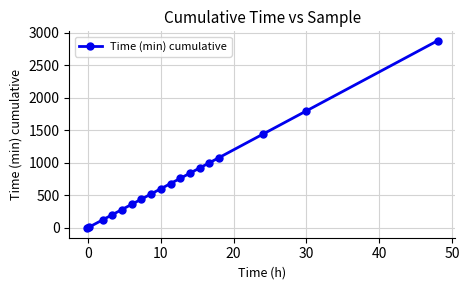

What is the greatest value displayed?

2880